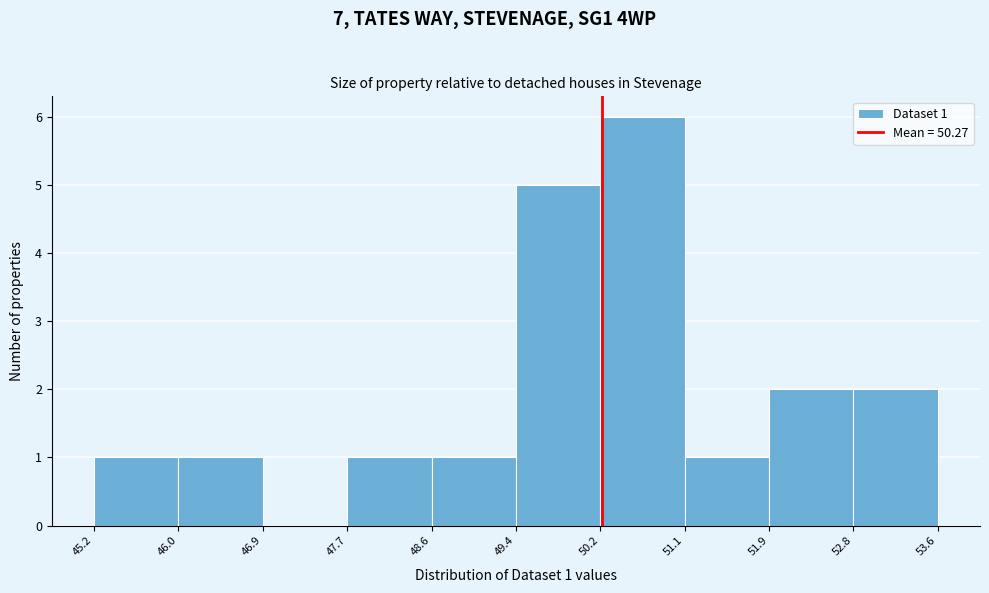

Over which range of the x-axis is the bar tallest?

50.2 to 51.1